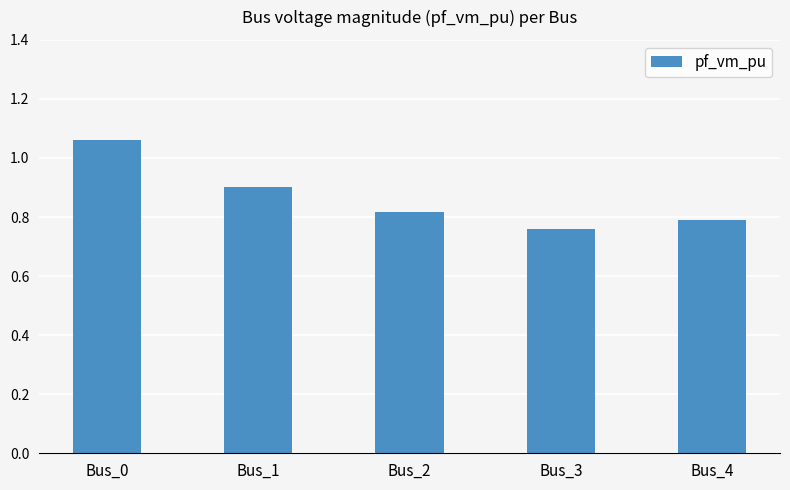

Which category has the highest value across all series?

Bus_0